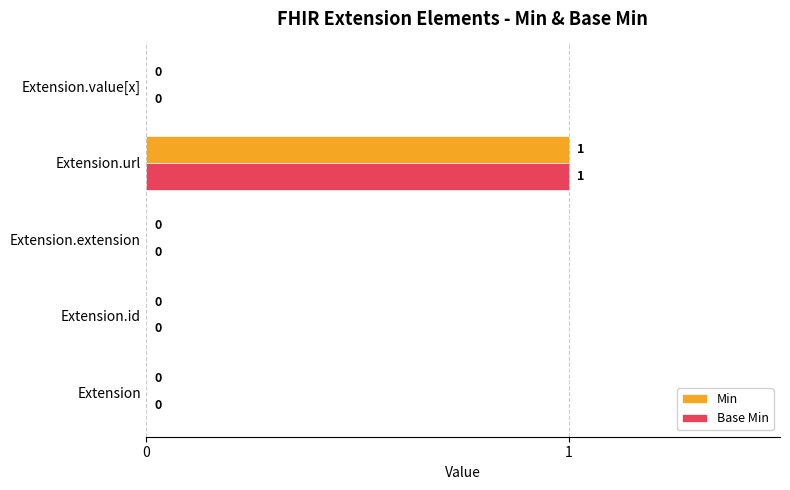

At which label does Min reach its peak?

Extension.url